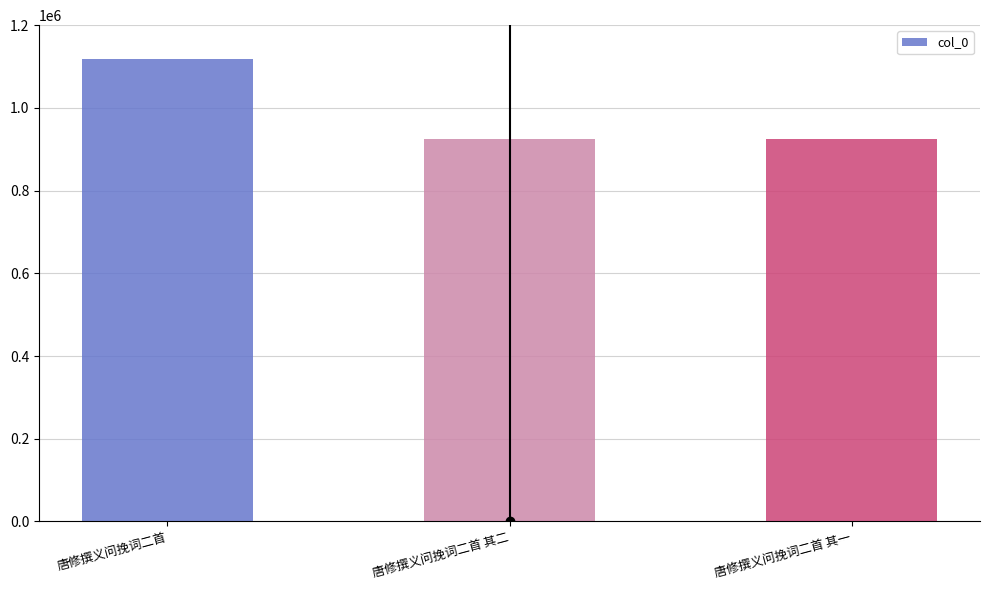

What is the greatest value displayed?

1117002